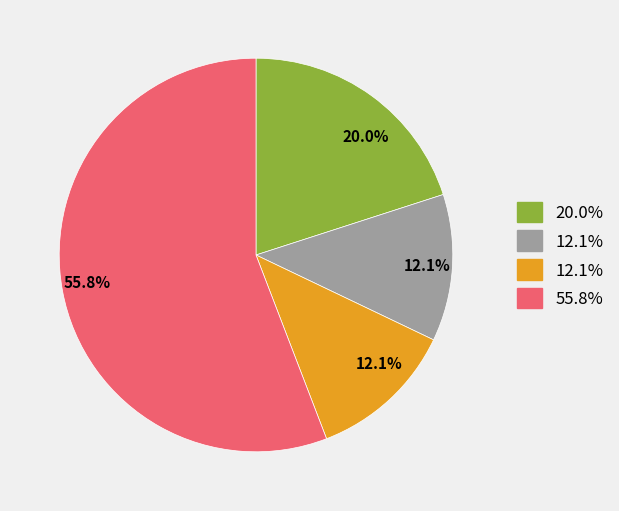

Is there any slice that represents more than half of the pie?

Yes